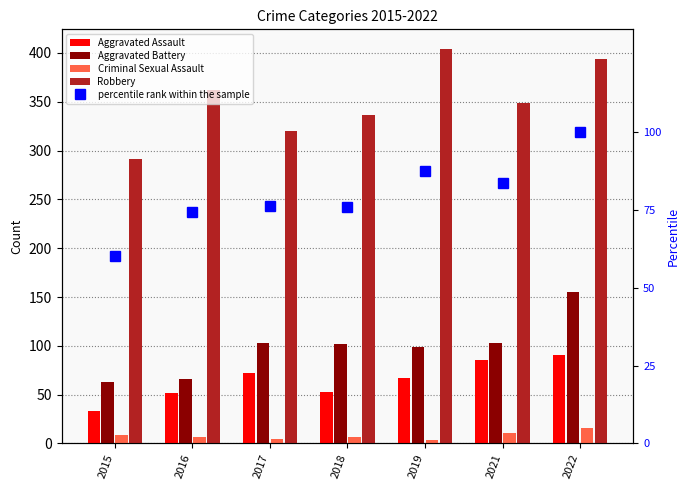

What is the highest value of the Criminal Sexual Assault series?

16.0